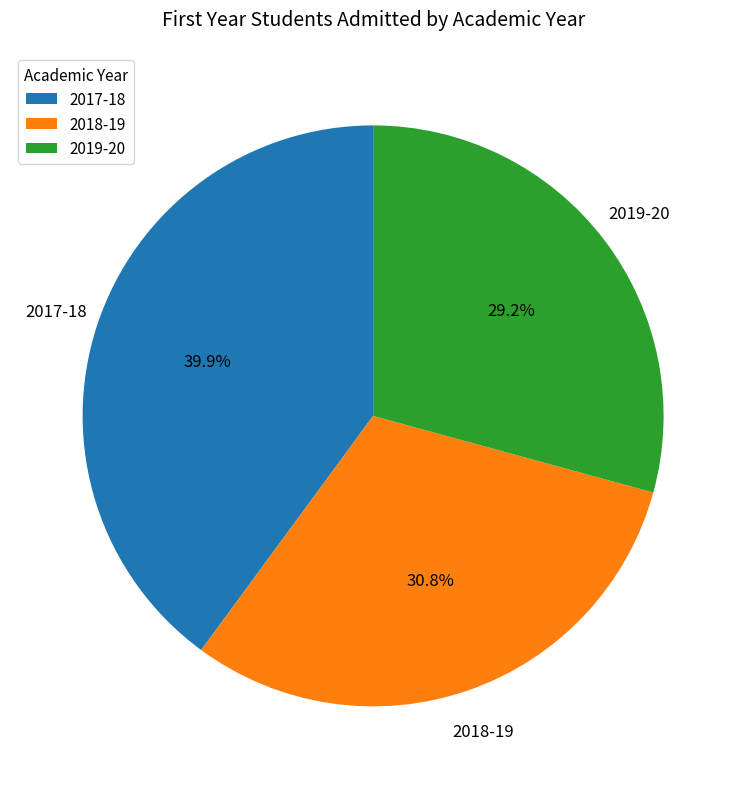

Is the sum of 2018-19 and 2019-20 greater than half?

Yes